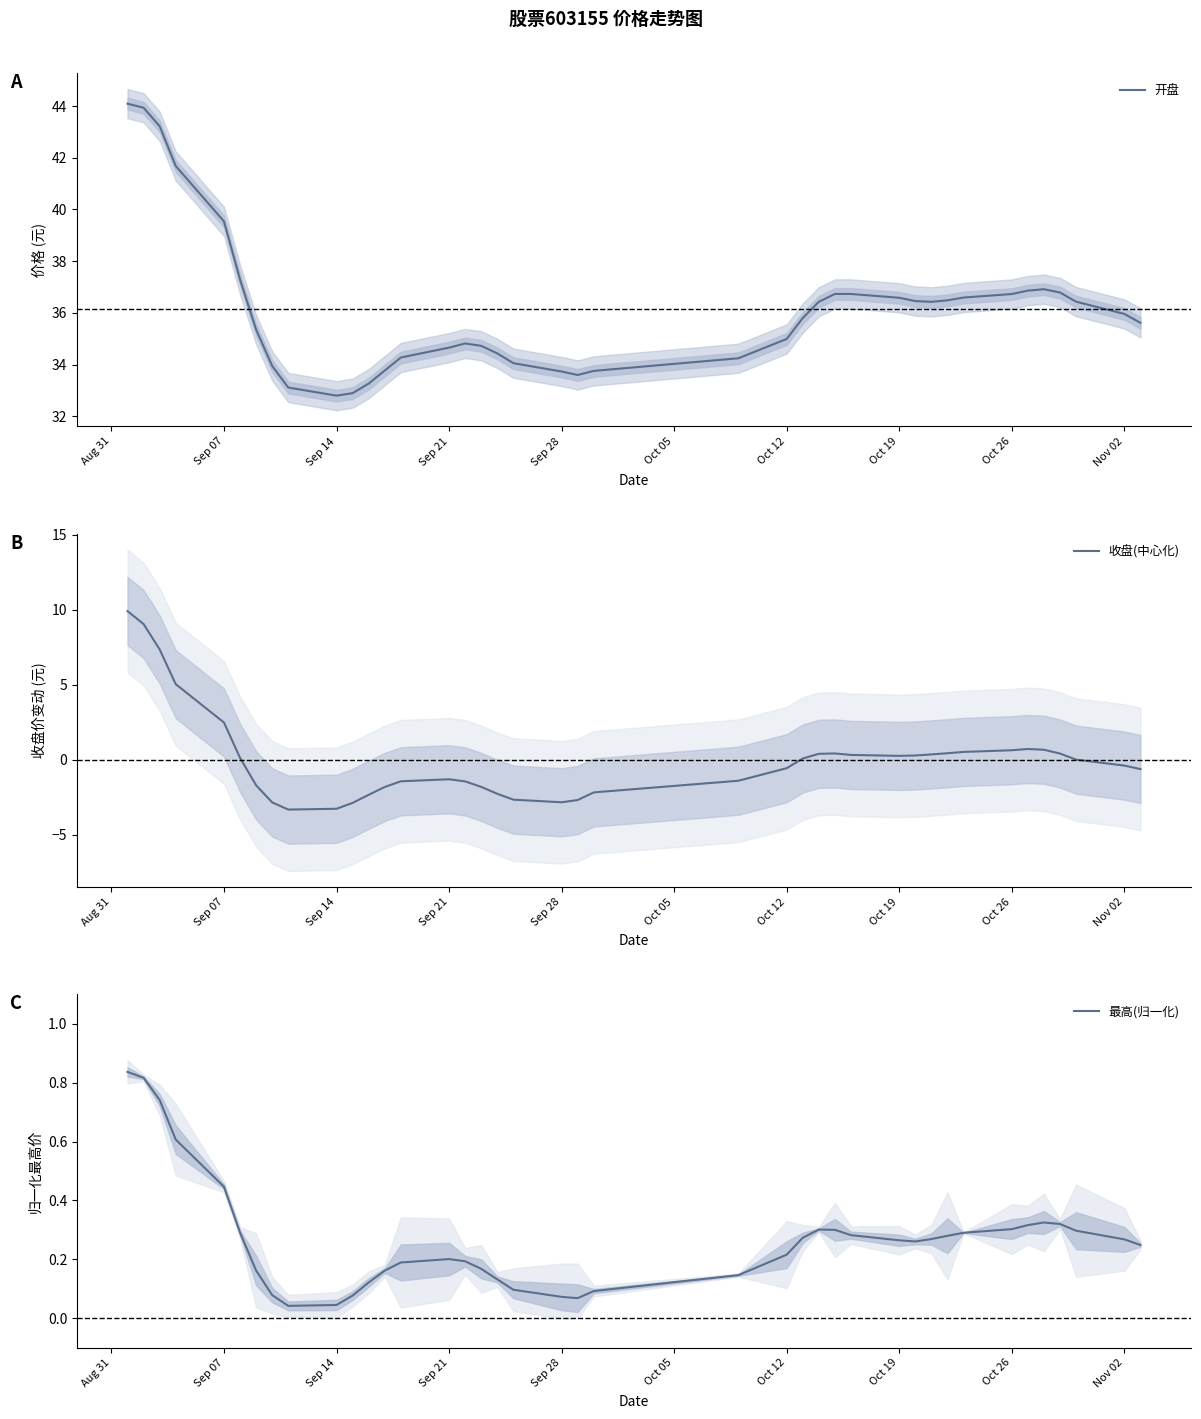

Rank the series by their maximum value, from highest to lowest.

开盘, 收盘(中心化), 最高(归一化)